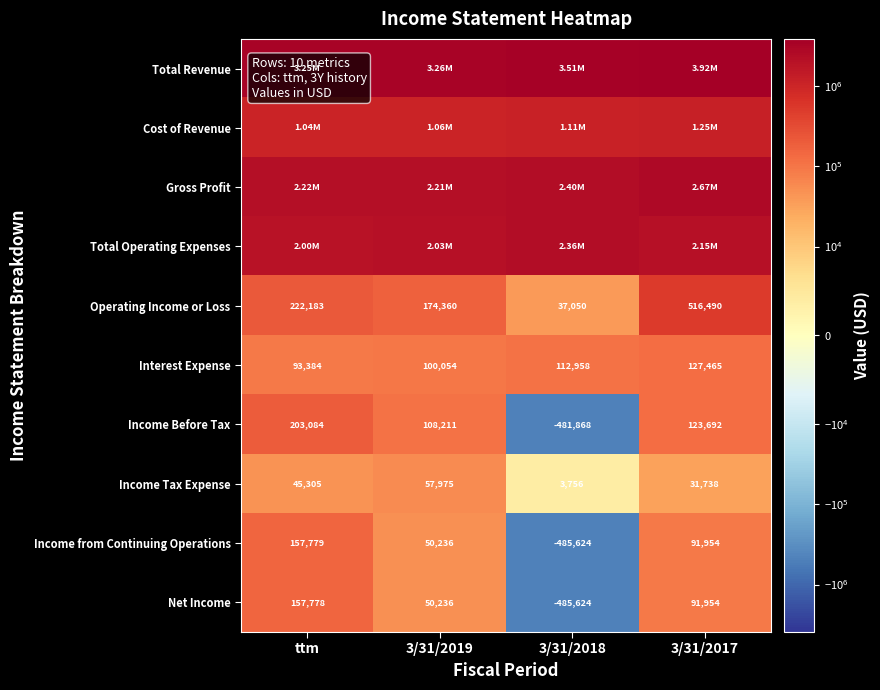

Is the value of Income from Continuing Operations at ttm greater than the value of Interest Expense at 3/31/2018?

Yes